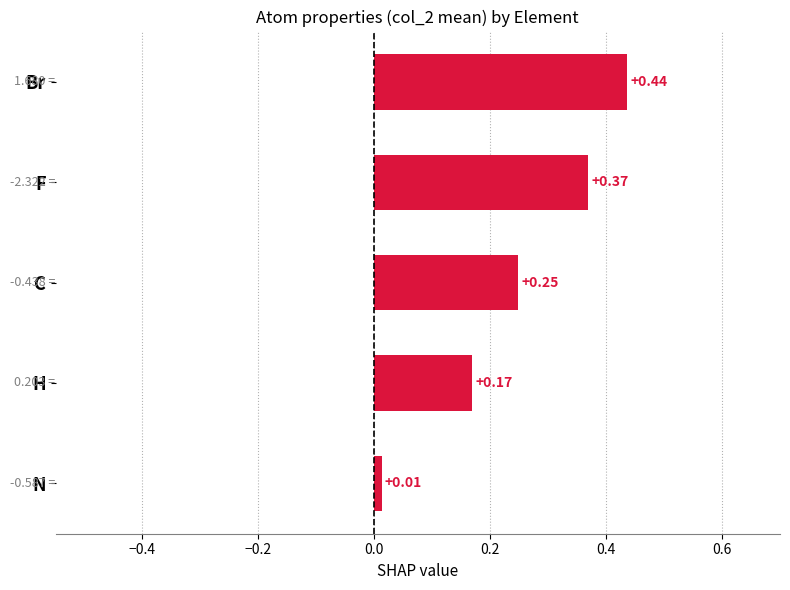

Which label corresponds to the largest value in the chart?

Br